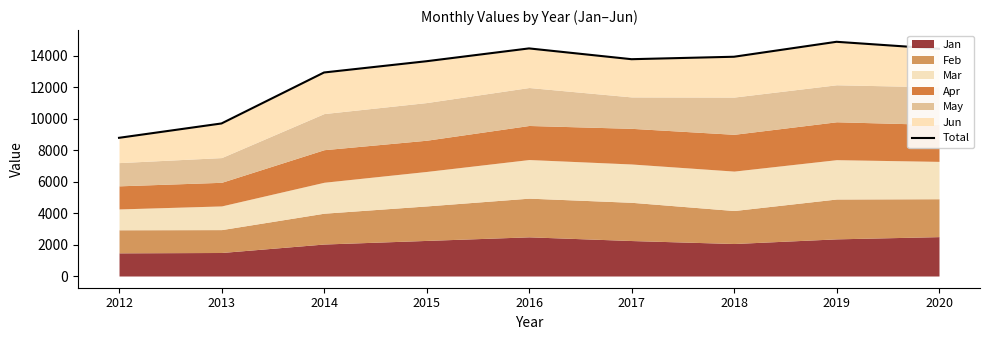

What is the value of the 6th point from the left?

13788.6